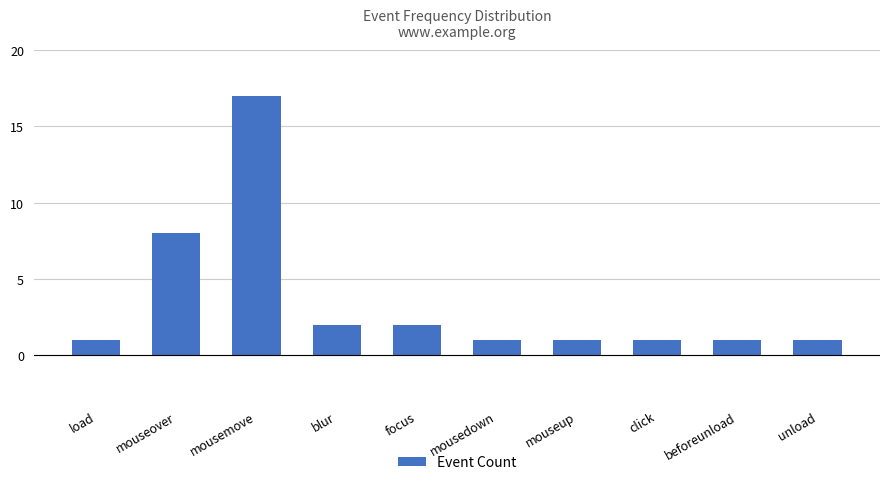

Which has a higher value, focus or unload?

focus